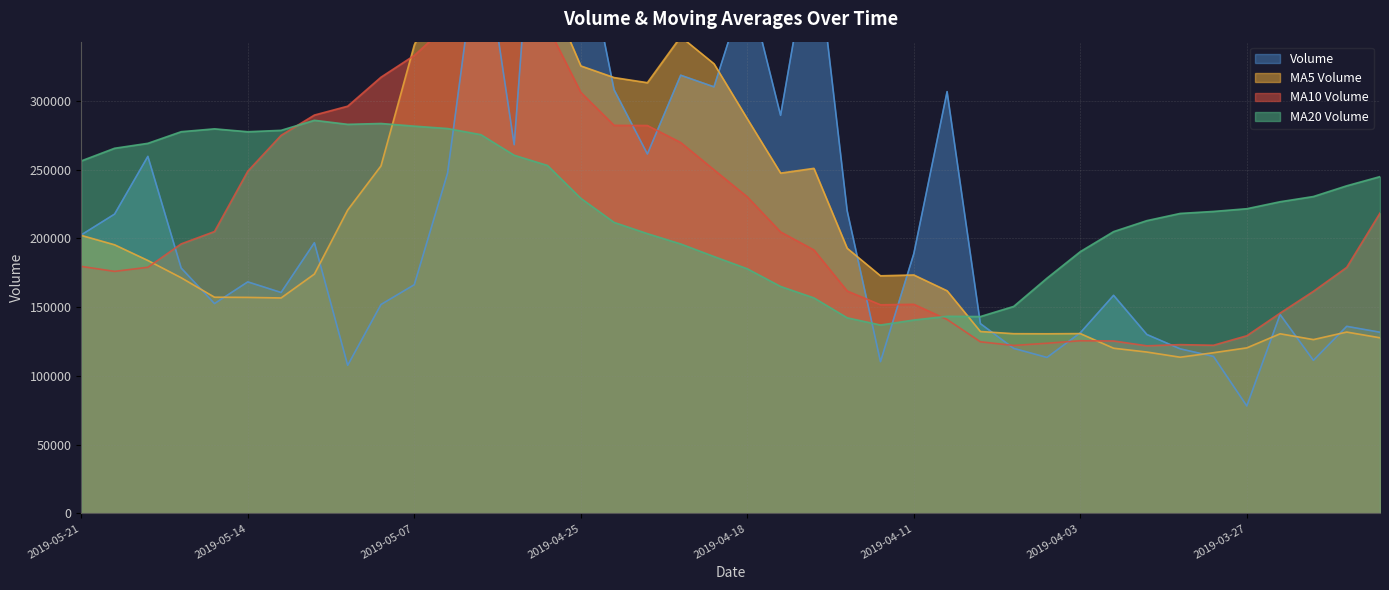

At which category does v_ma5 reach its first local valley?

2019-05-13